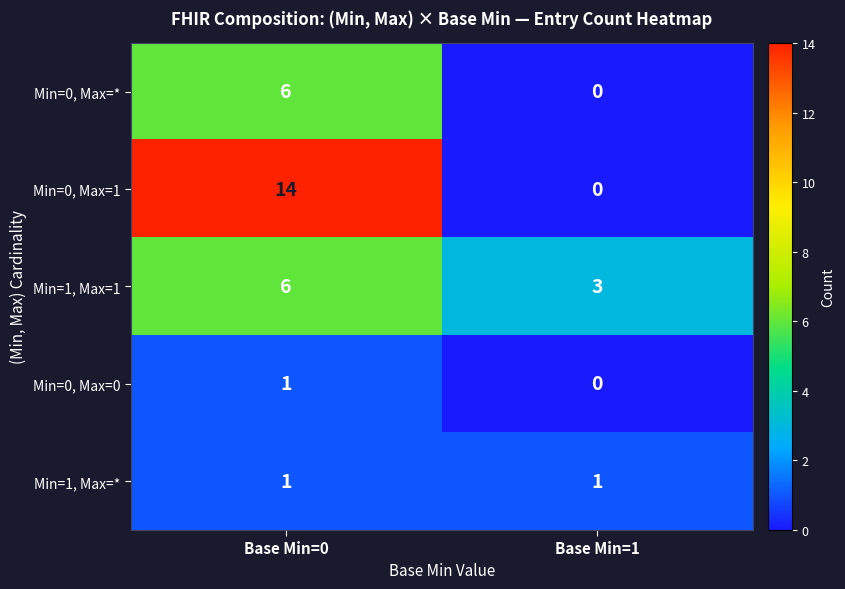

Reading left to right, extract all data points from this chart.

Min=0, Max=*: 6	0
Min=0, Max=1: 14	0
Min=1, Max=1: 6	3
Min=0, Max=0: 1	0
Min=1, Max=*: 1	1